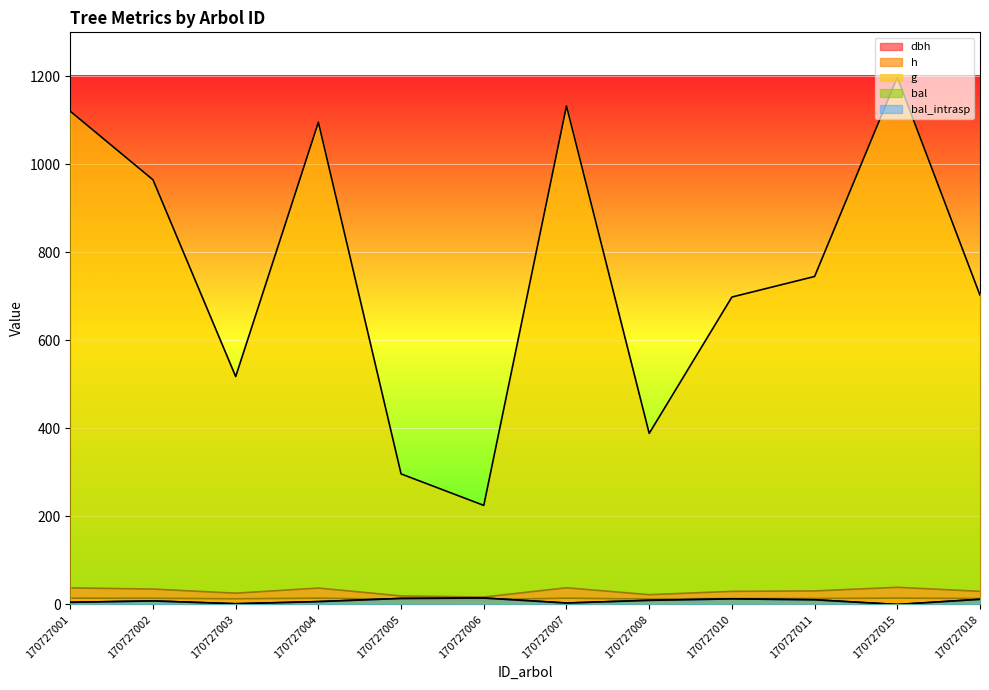

What is the sum of the dbh values at 170727011 and 170727008?

53.0